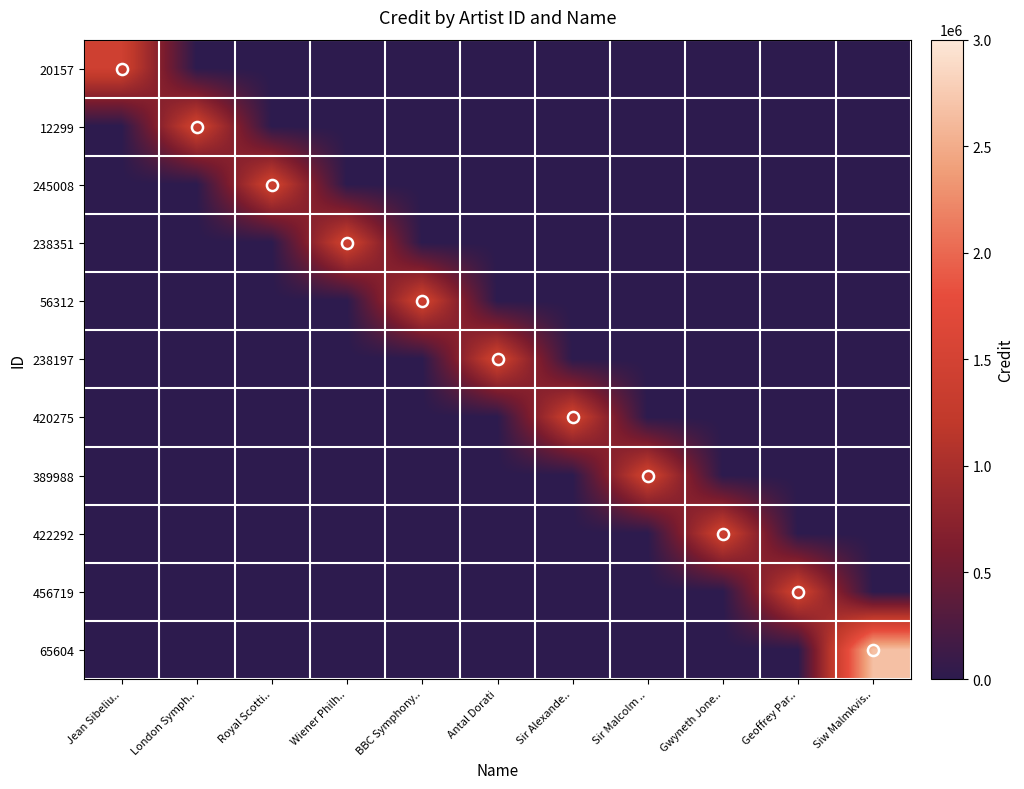

Which series has the largest total across all categories?

65604